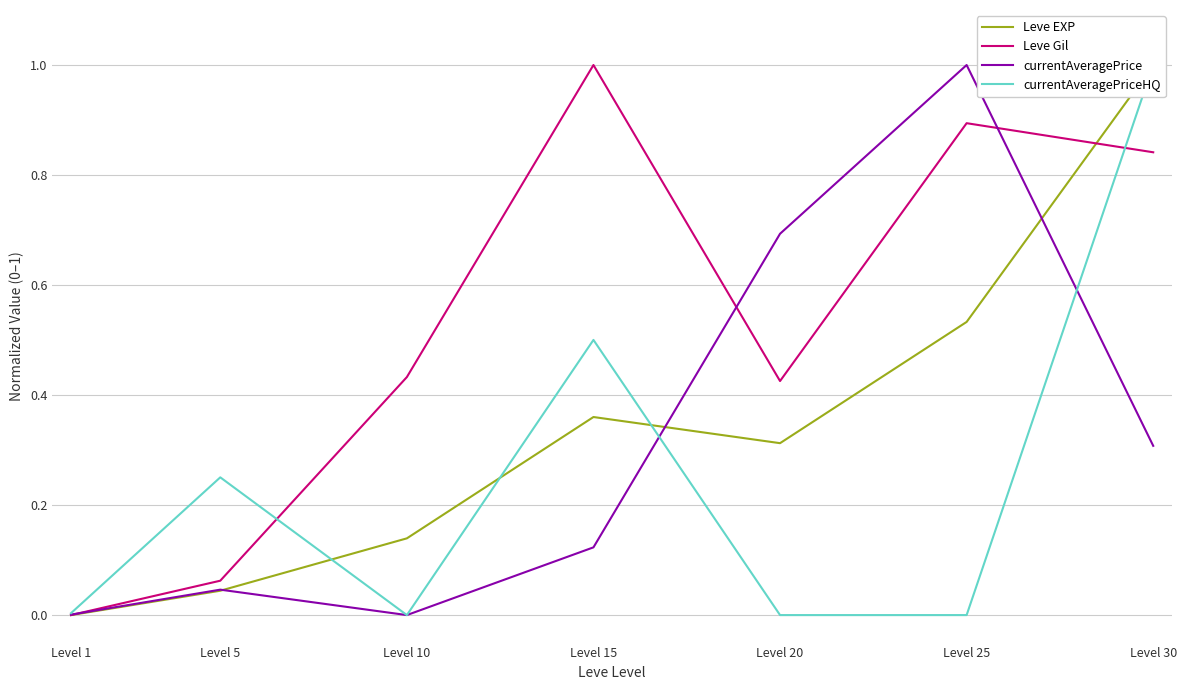

Which series has the widest spread of values?

Leve EXP